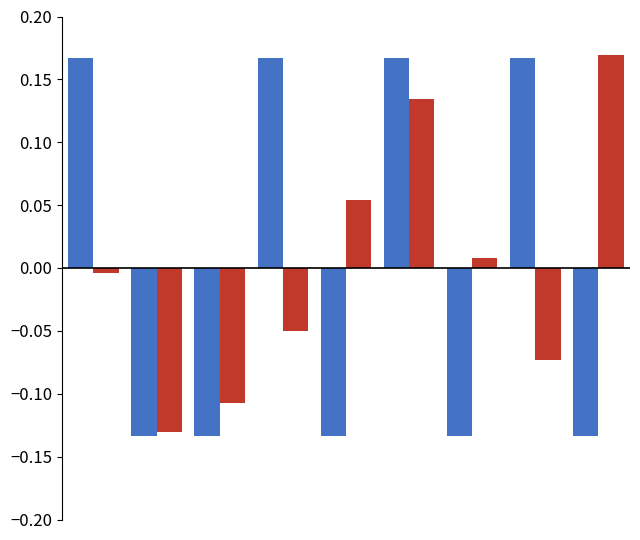

What is the maximum value shown in the chart?

0.2